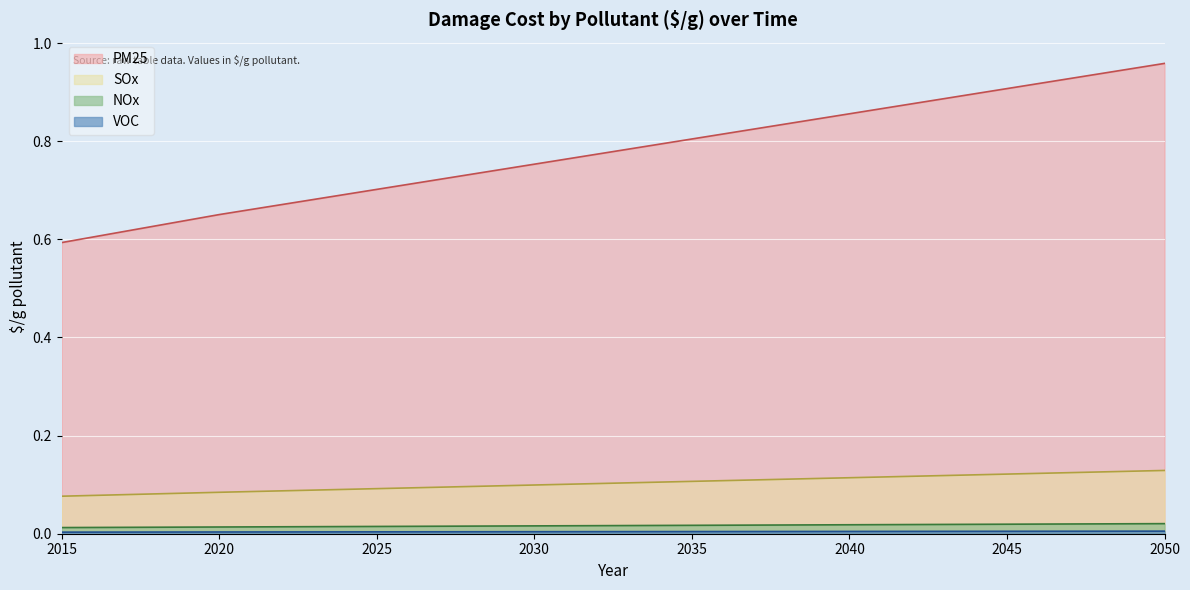

Count the NOx values in the range 0 to 1.

36